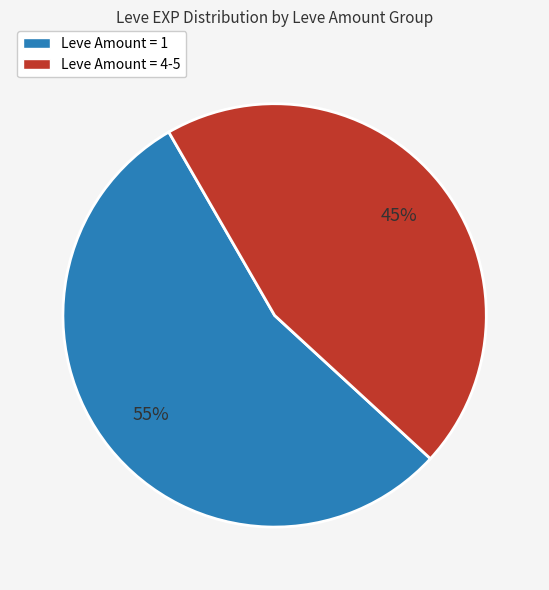

To the nearest percent, what is the difference between the largest and smallest slice percentages?

10%